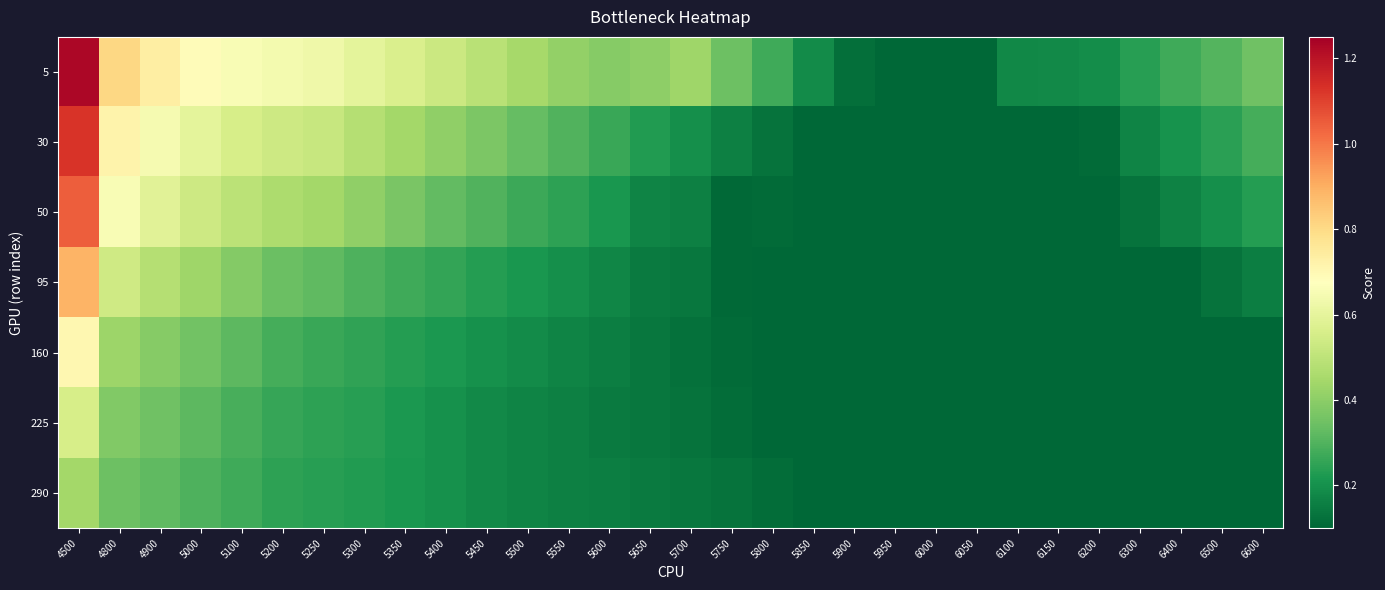

What is the spread (max minus min) of values at 5600?

0.2